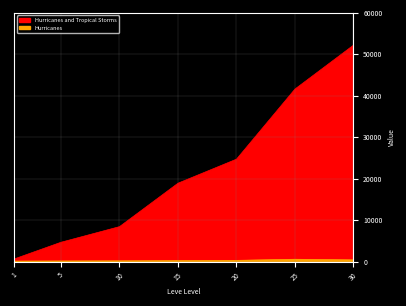

Does the chart have visible grid lines?

Yes